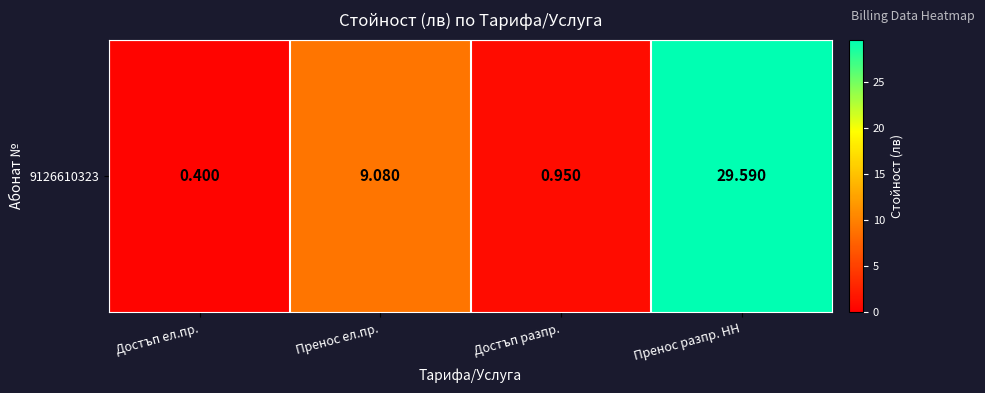

At which label does the data first exceed 9?

Пренос ел.пр.